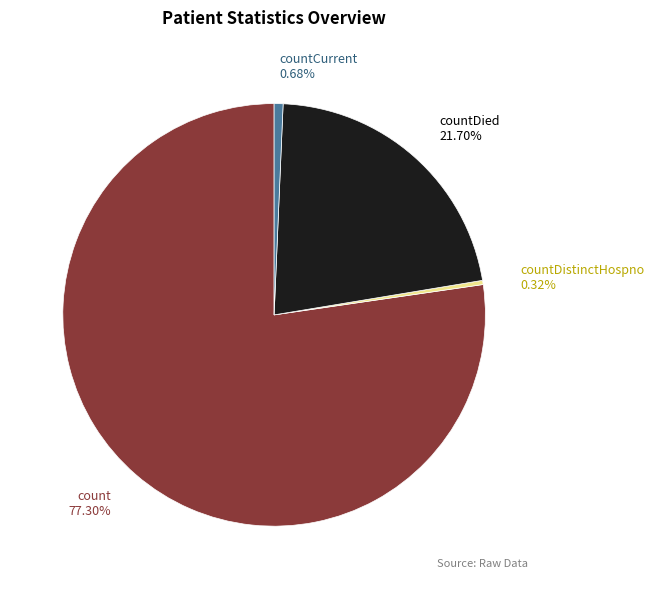

What is the largest slice in the pie chart?

count